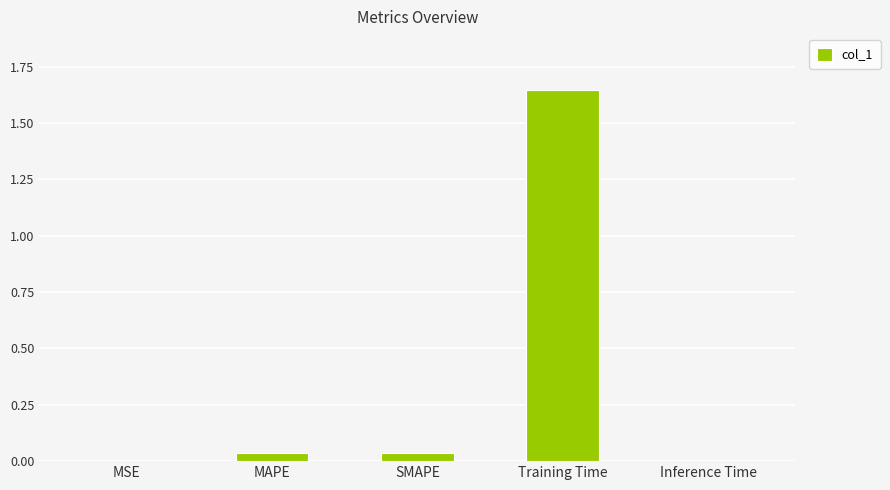

What is the sum of all values?

1.7